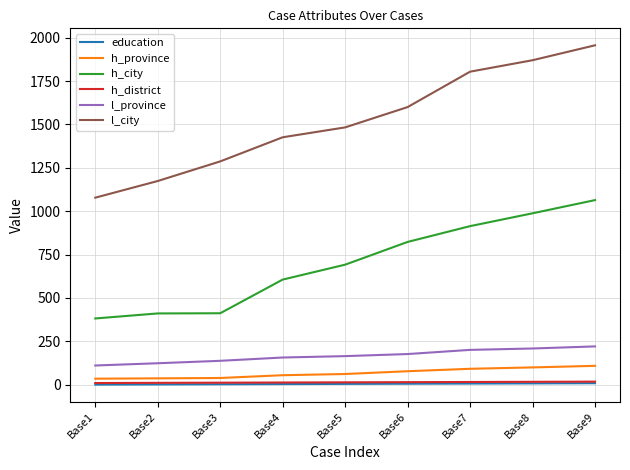

How many series are shown in this chart?

6